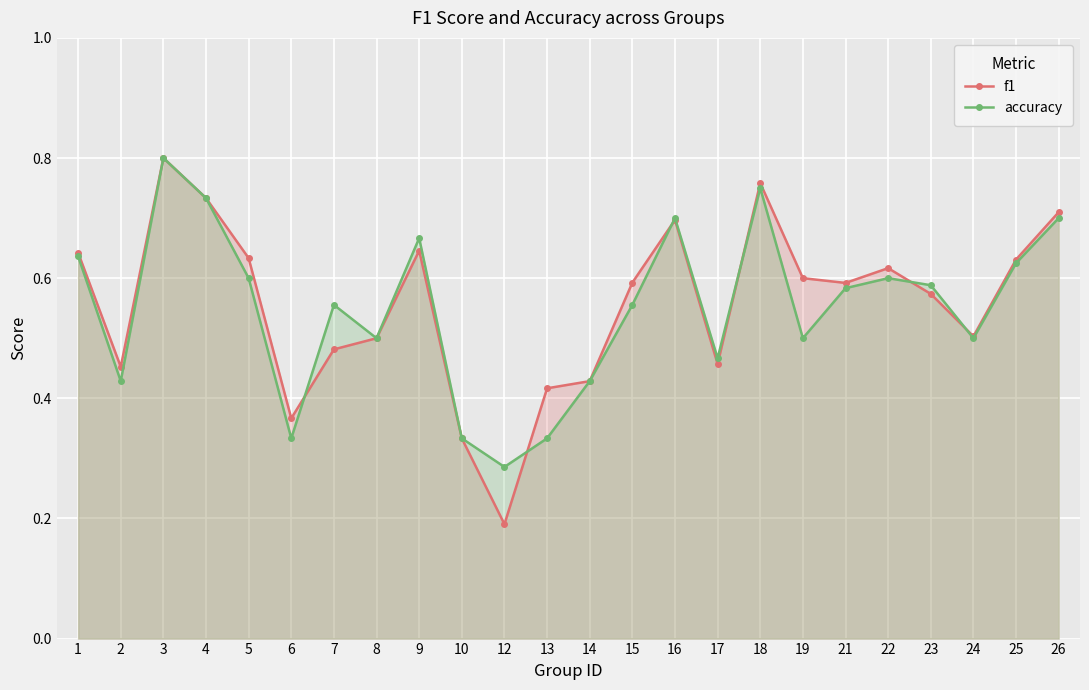

Does the chart display data point markers on the line(s)?

Yes